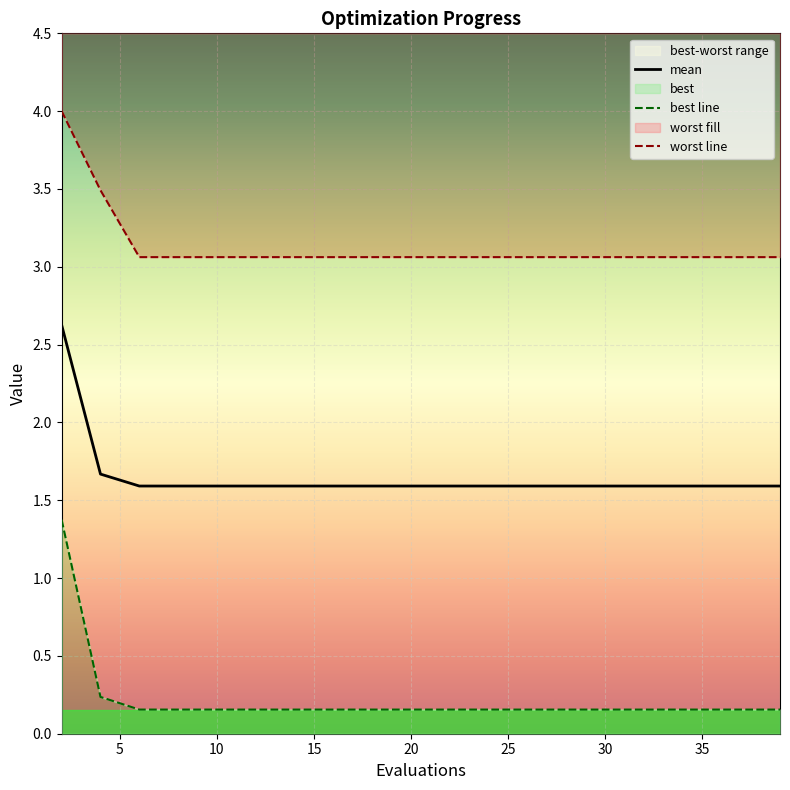

Reading right to left, extract all data points from this chart.

mean: 1.6	1.6	1.6	1.6	1.6	1.6	1.6	1.6	1.6	1.6	1.6	1.6	1.6	1.6	1.6	1.6	1.6	1.6	1.7	2.6
best line: 0.2	0.2	0.2	0.2	0.2	0.2	0.2	0.2	0.2	0.2	0.2	0.2	0.2	0.2	0.2	0.2	0.2	0.2	0.2	1.4
worst line: 3.1	3.1	3.1	3.1	3.1	3.1	3.1	3.1	3.1	3.1	3.1	3.1	3.1	3.1	3.1	3.1	3.1	3.1	3.5	4.0